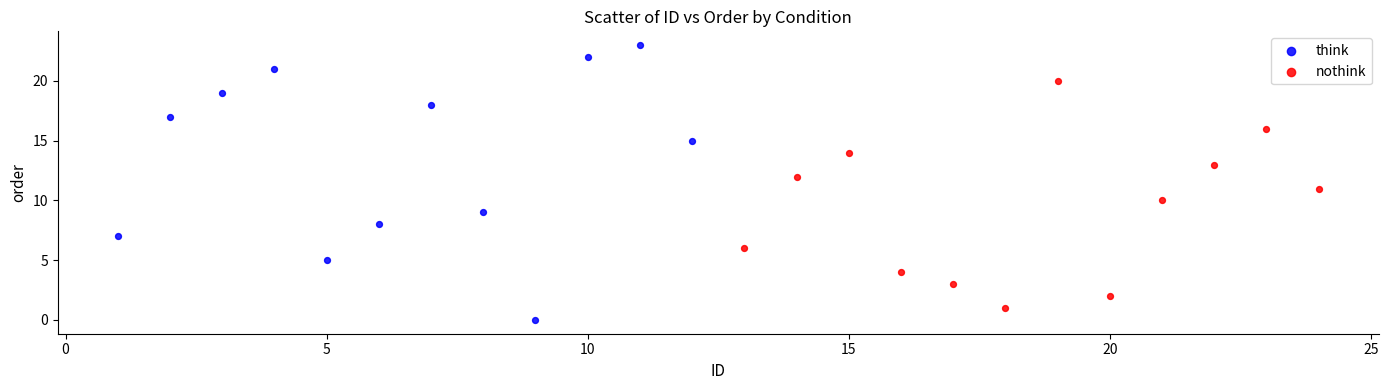

Which series contains the highest Y value?

think